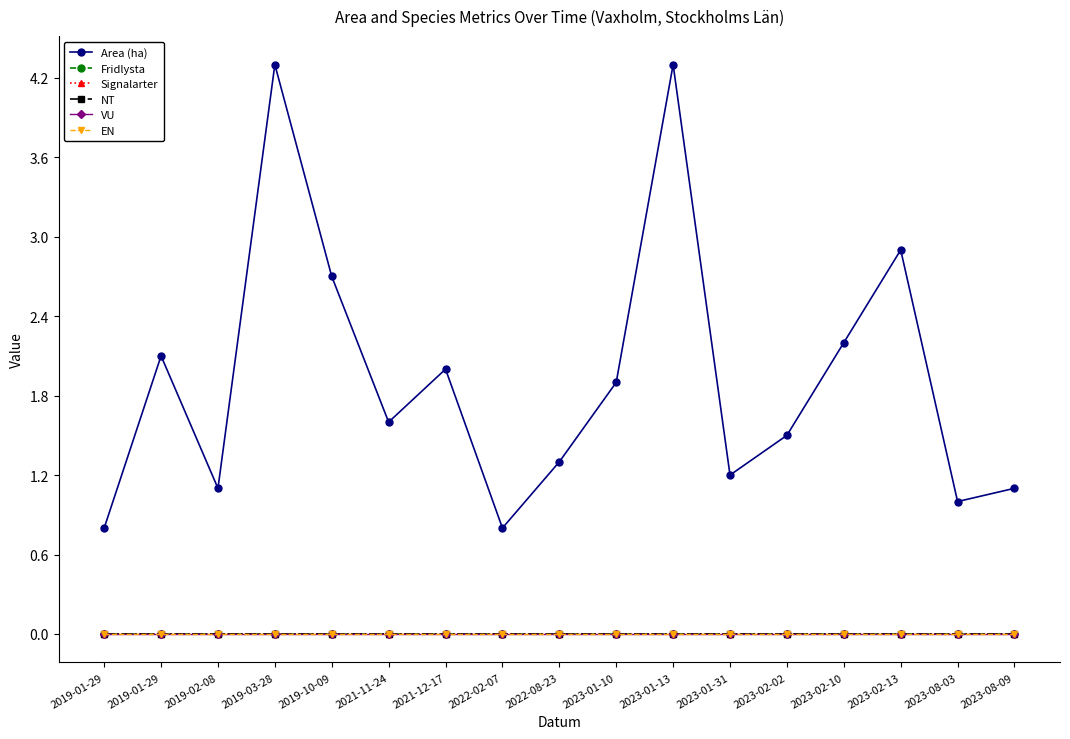

Is this an area chart (filled region under the line)?

No